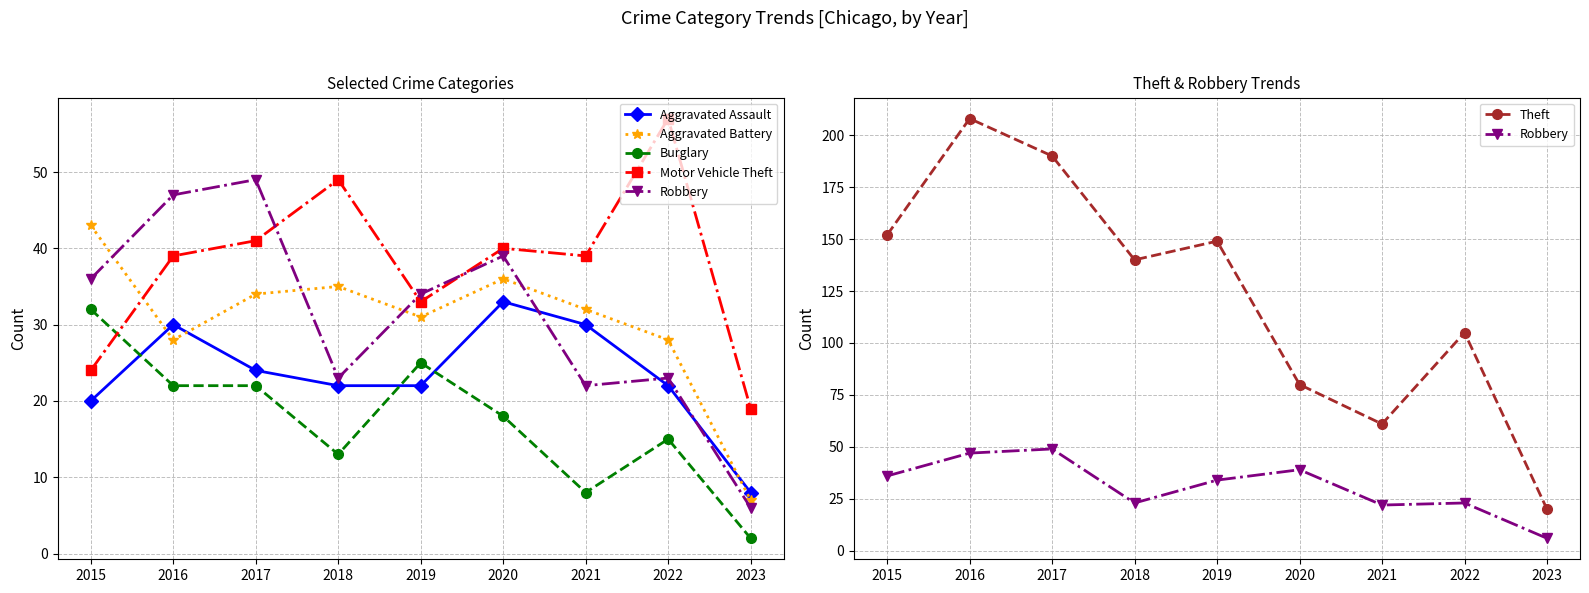

What is the difference between the maximum and minimum values in the Burglary series?

30